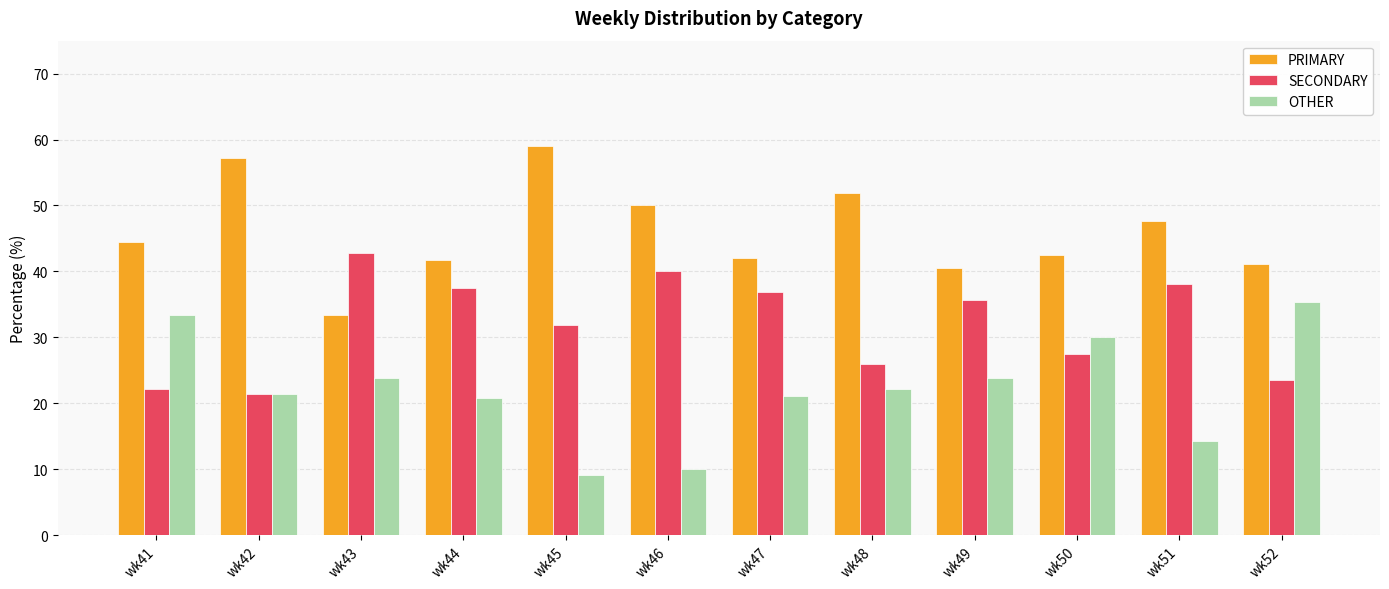

At how many categories does at least one series exceed 11?

12